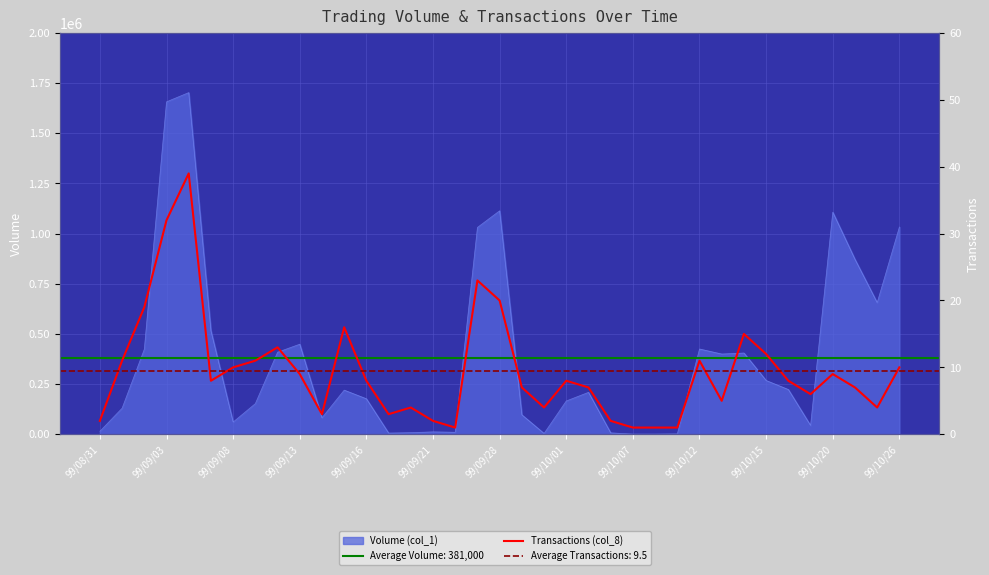

The value at 26 is 2. True or false?

False